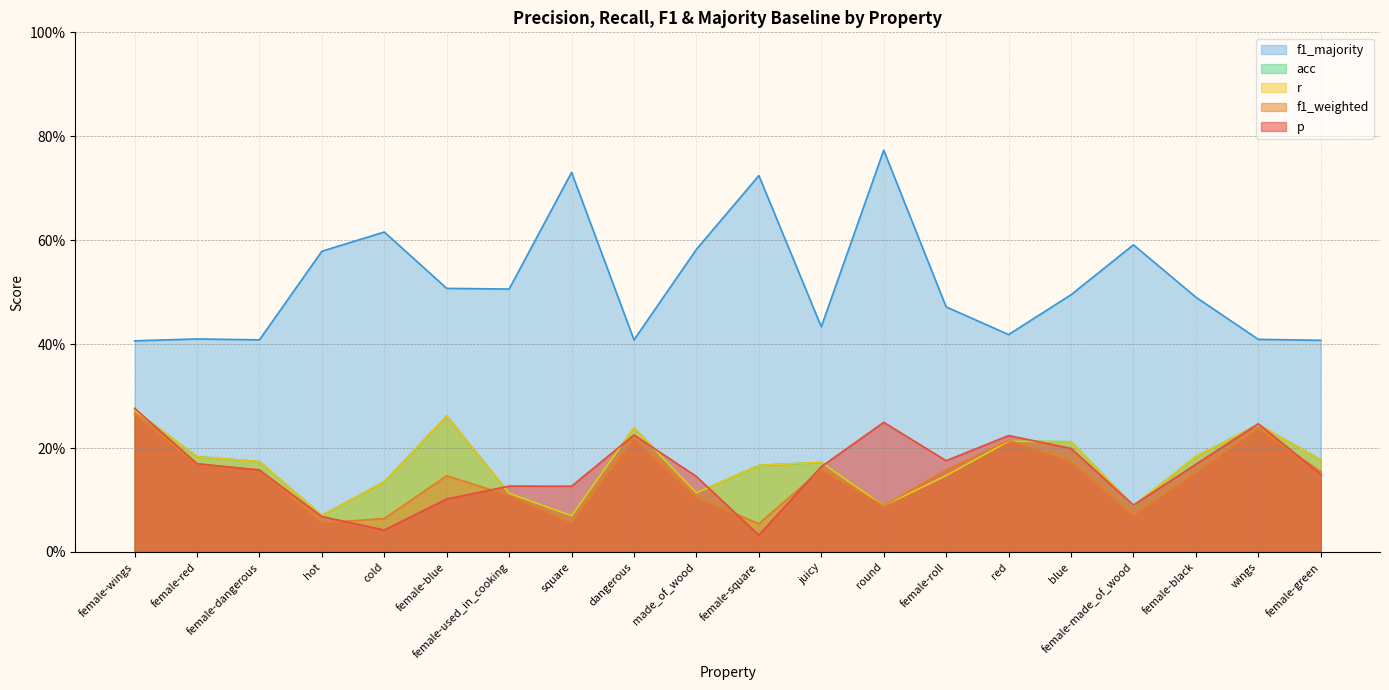

At how many categories does at least one series exceed 0?

20